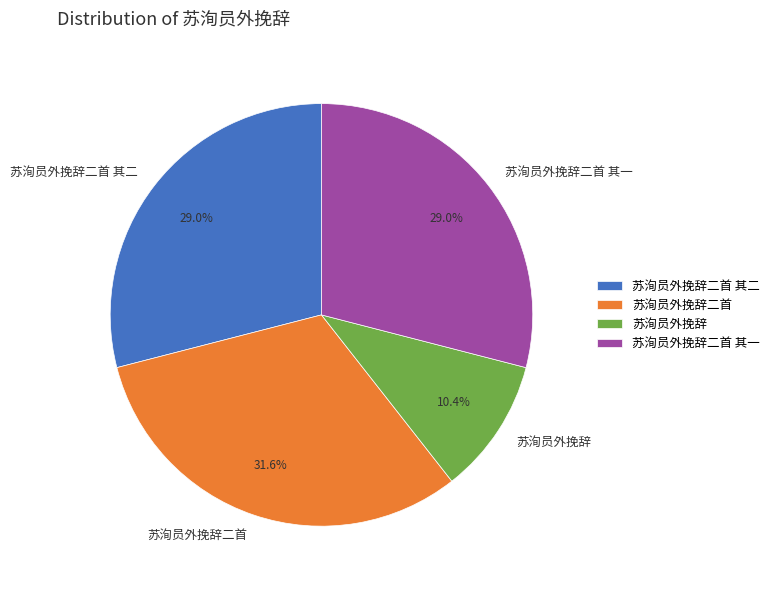

How many segments does this pie chart have?

4